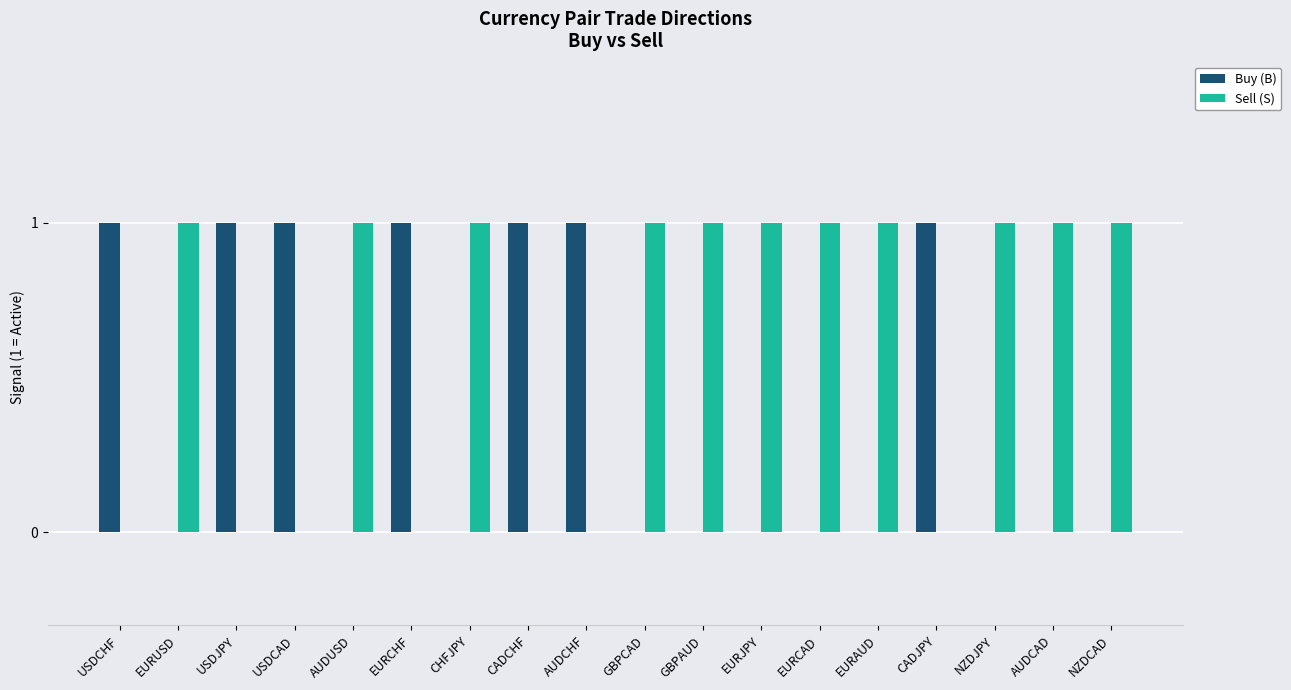

Which series has the largest total across all categories?

Sell (S)